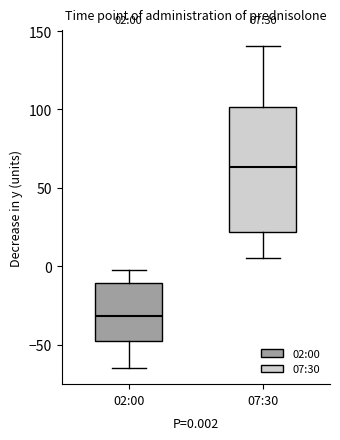

Which box's median line is the lowest?

02:00